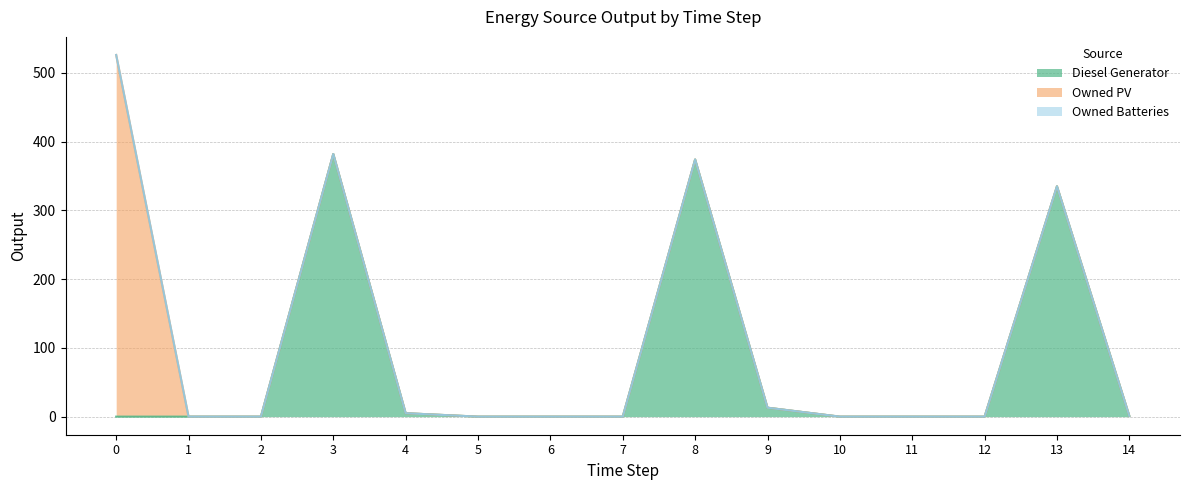

Between 1 and 9, which is larger?

9